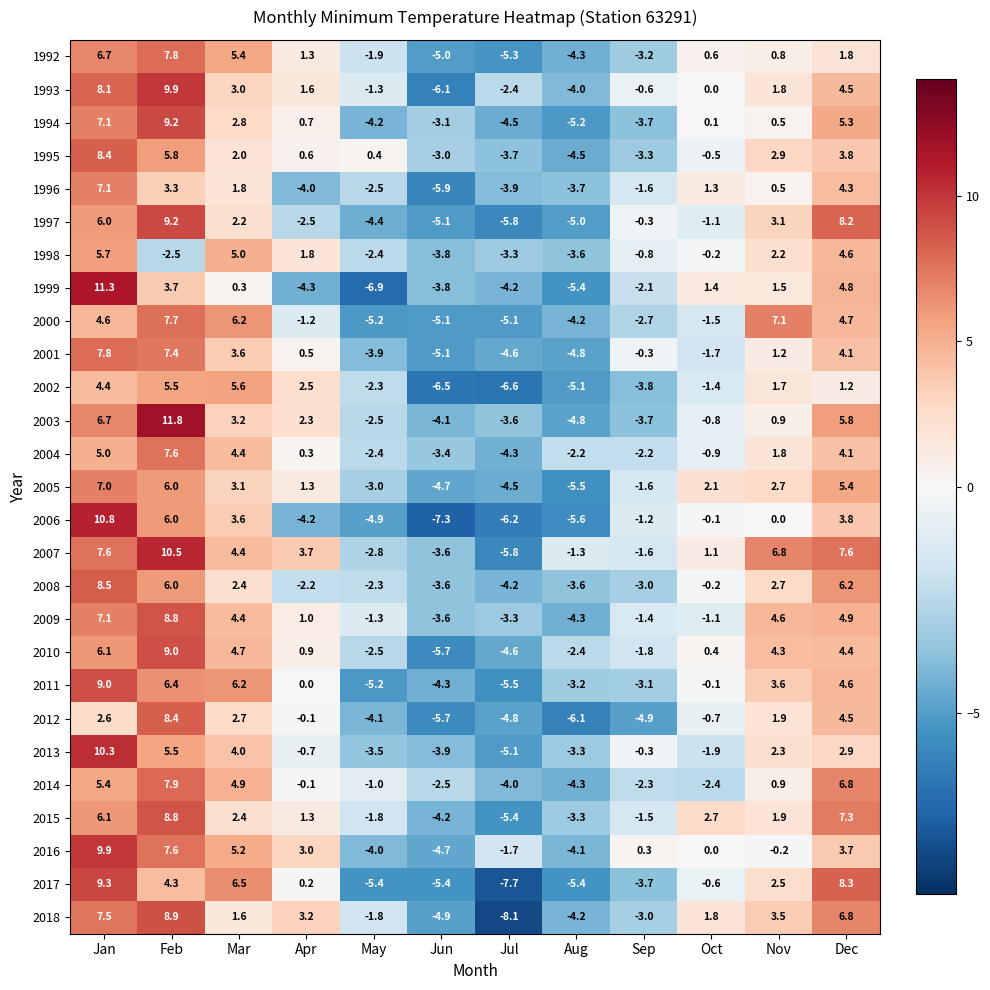

Count the number of categories in the chart.

12